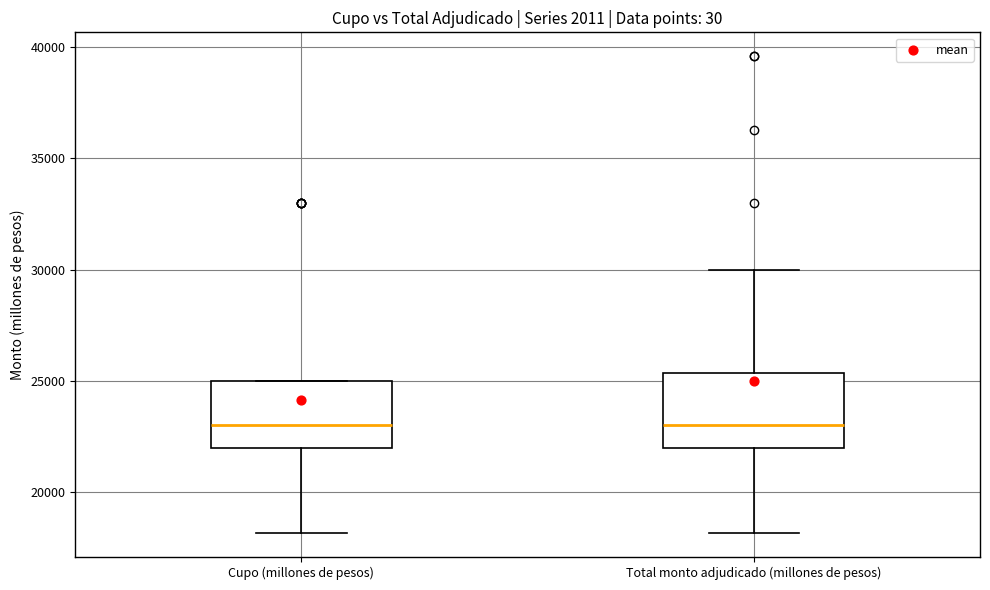

Reading left to right, transcribe this box plot: for each box, give where its median line is, the range the box spans, and where its two whiskers end, as read against the y-axis. The values are not printed on the chart, so give them approximately, as read against the axis.

Cupo (millones de pesos): median 23000, box 22000 to 25000, whiskers 18000 to 25000
Total monto adjudicado (millones de pesos): median 23000, box 22000 to 25500, whiskers 18000 to 30000